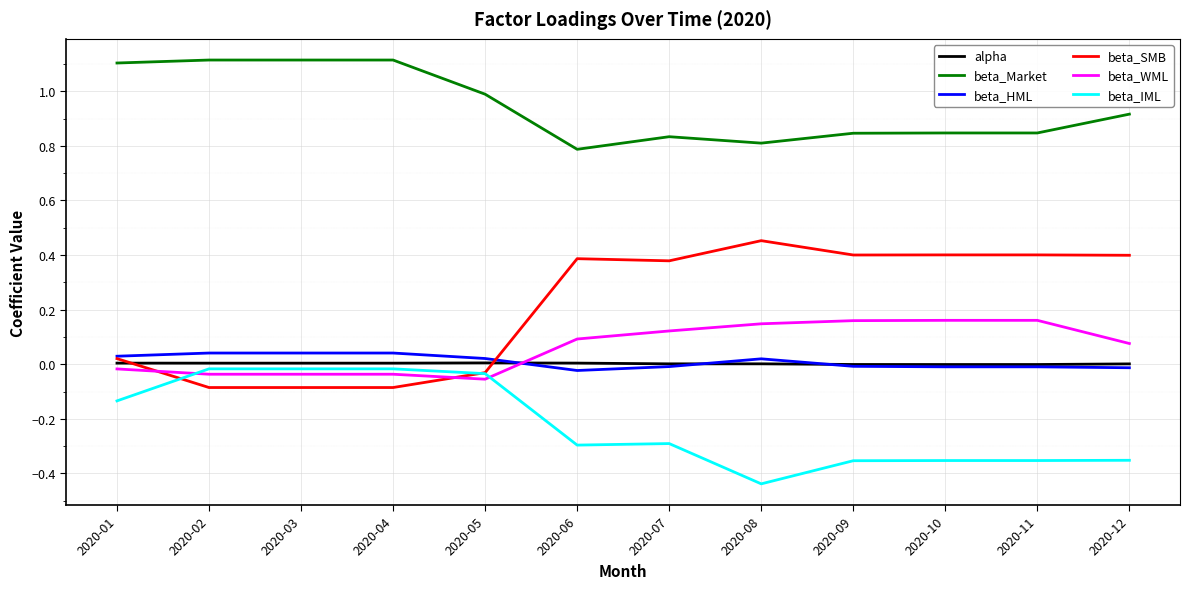

Does the chart display data point markers on the line(s)?

No